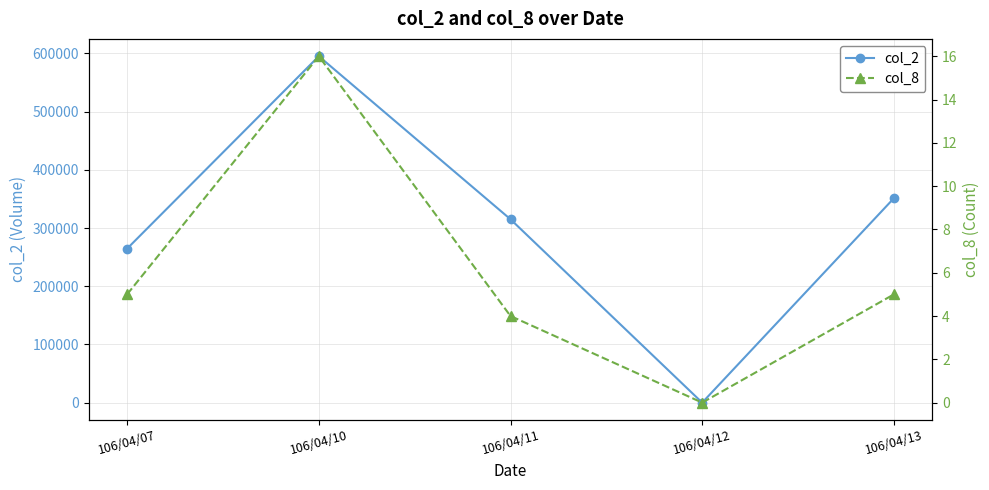

How many lines are shown in the chart?

2